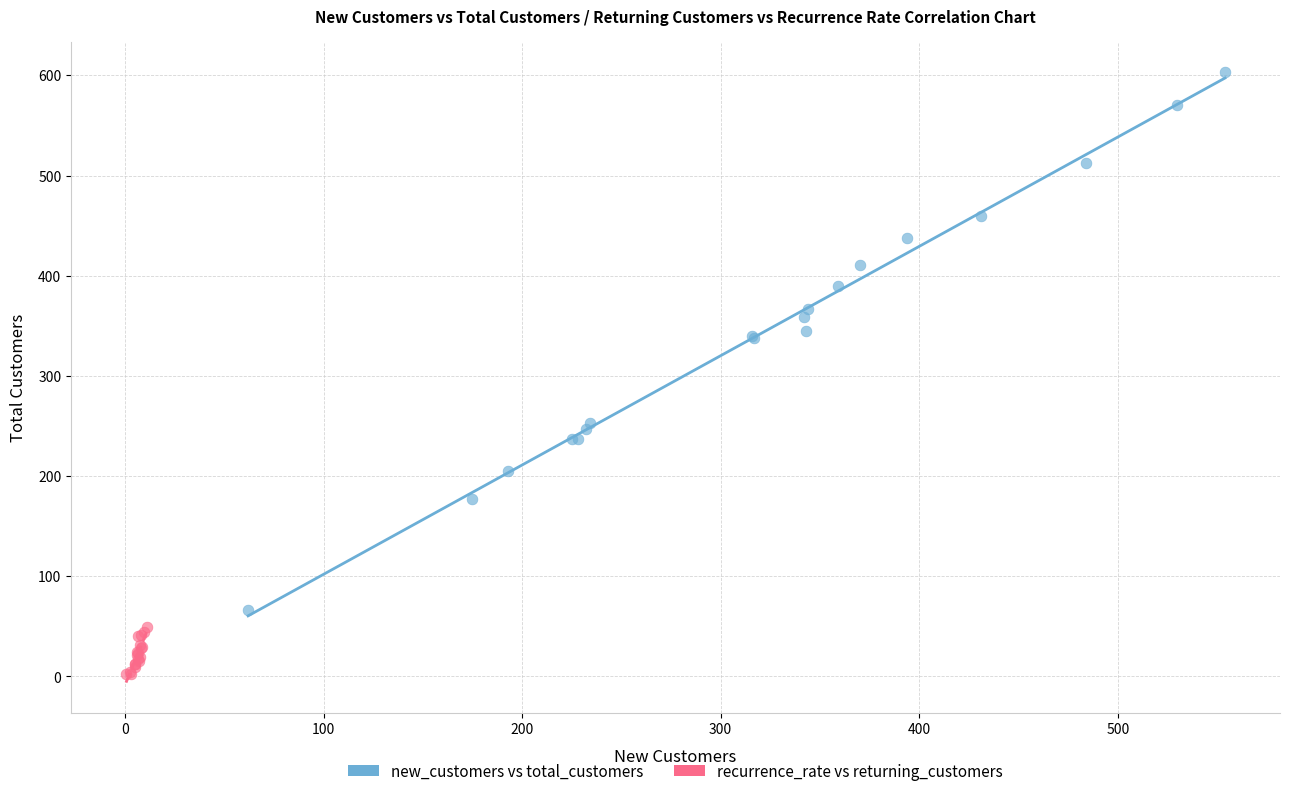

Which series has the widest spread of Y values?

new_customers vs total_customers